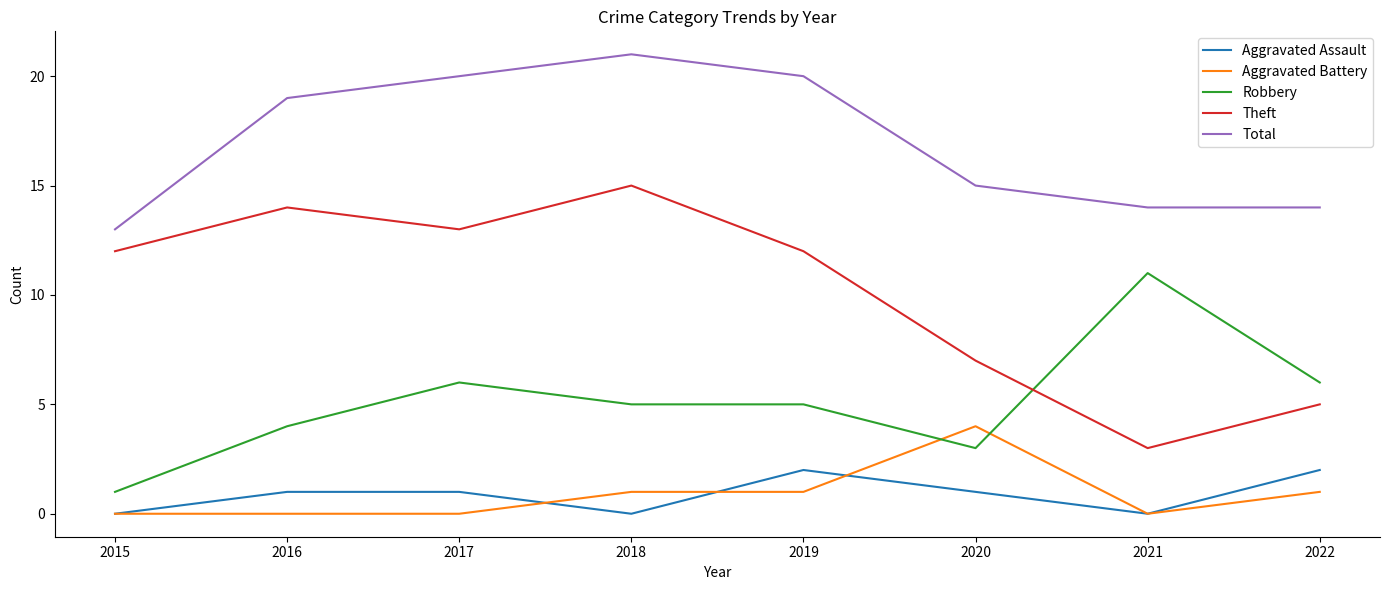

What is the greatest value displayed?

21